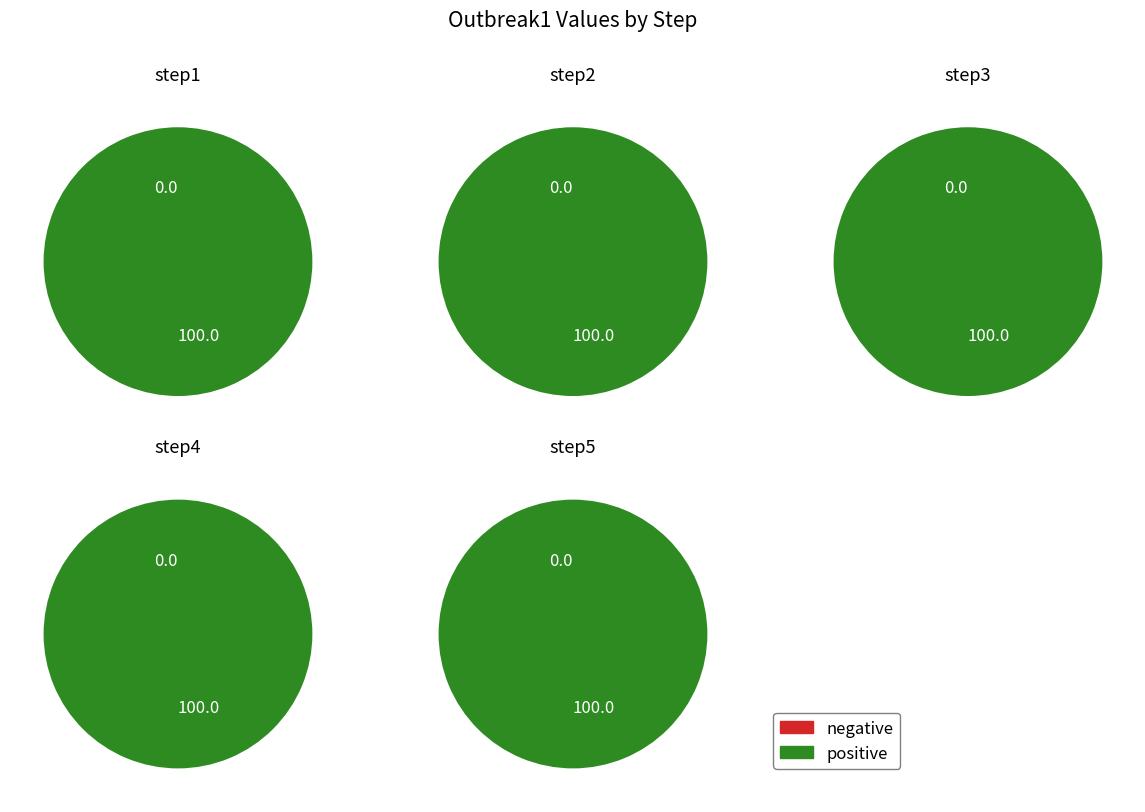

How many segments does this pie chart have?

5